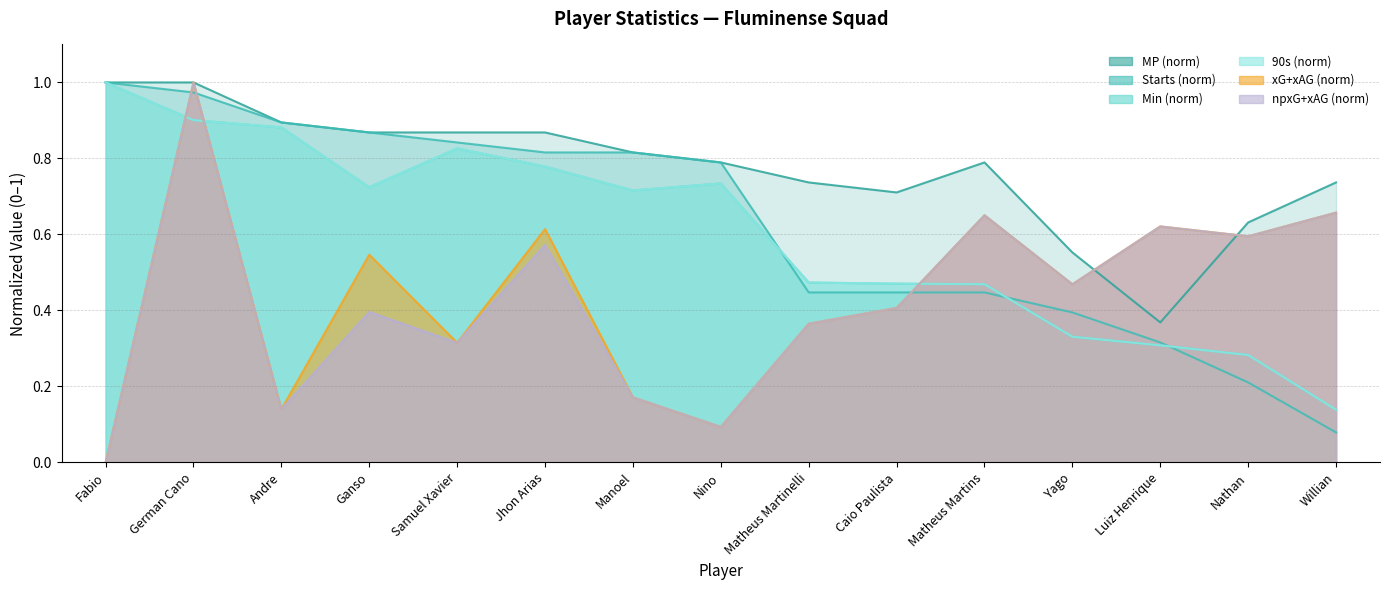

Reading left to right, what are all the values shown in this chart?

MP: 1.0	1.0	0.9	0.9	0.9	0.9	0.8	0.8	0.7	0.7	0.8	0.6	0.4	0.6	0.7
Starts: 1.0	1.0	0.9	0.9	0.8	0.8	0.8	0.8	0.4	0.4	0.4	0.4	0.3	0.2	0.1
Min: 1.0	0.9	0.9	0.7	0.8	0.8	0.7	0.7	0.5	0.5	0.5	0.3	0.3	0.3	0.1
90s: 1.0	0.9	0.9	0.7	0.8	0.8	0.7	0.7	0.5	0.5	0.5	0.3	0.3	0.3	0.1
xG+xAG: 0.0	1.0	0.1	0.5	0.3	0.6	0.2	0.1	0.4	0.4	0.7	0.5	0.6	0.6	0.7
npxG+xAG: 0.0	1.0	0.1	0.4	0.3	0.6	0.2	0.1	0.4	0.4	0.7	0.5	0.6	0.6	0.7